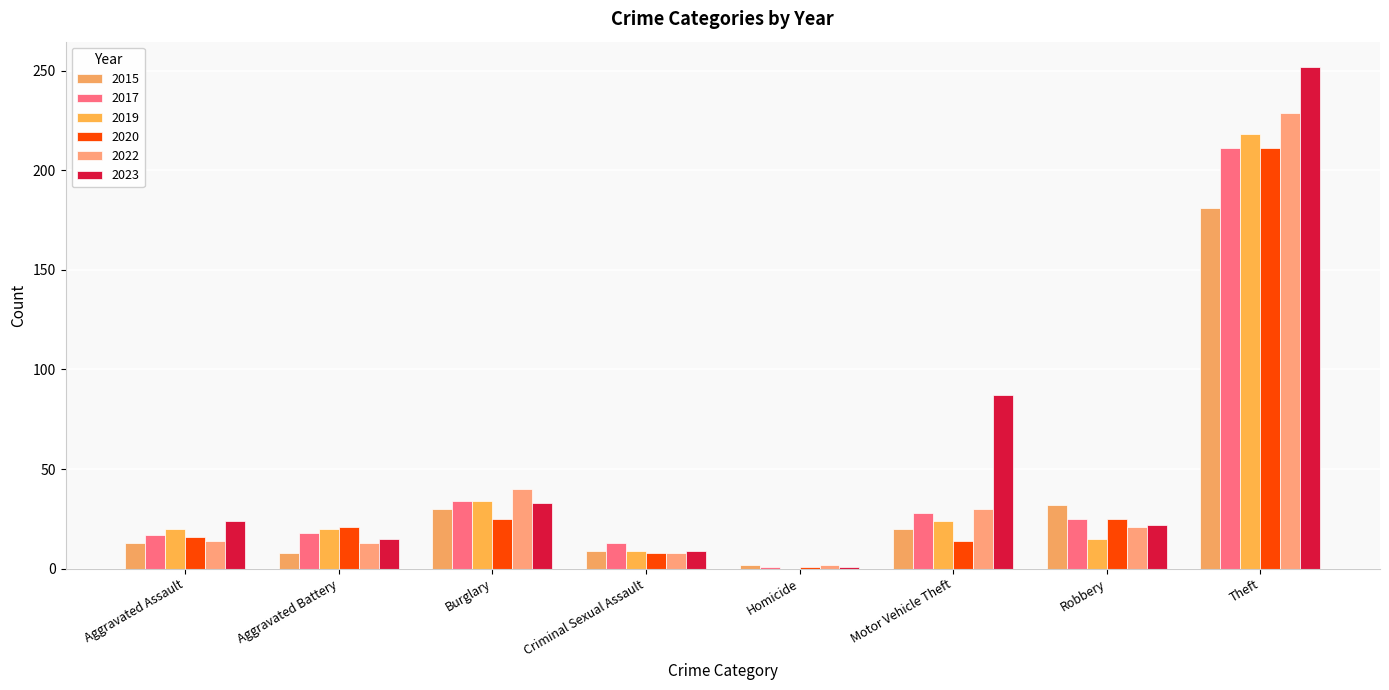

True or false: 2019 has a value of 34 at Aggravated Battery.

False